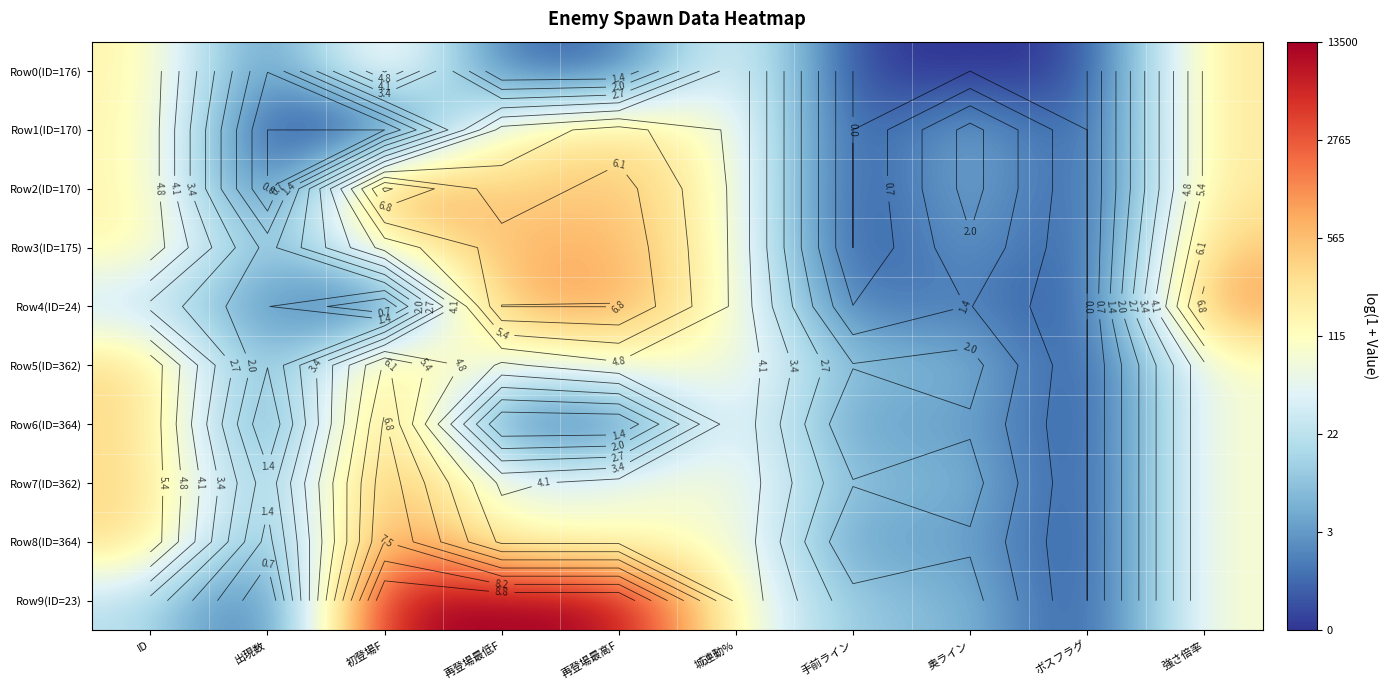

The value of Row3(ID=175) at ボスフラグ is 0.0. True or false?

True